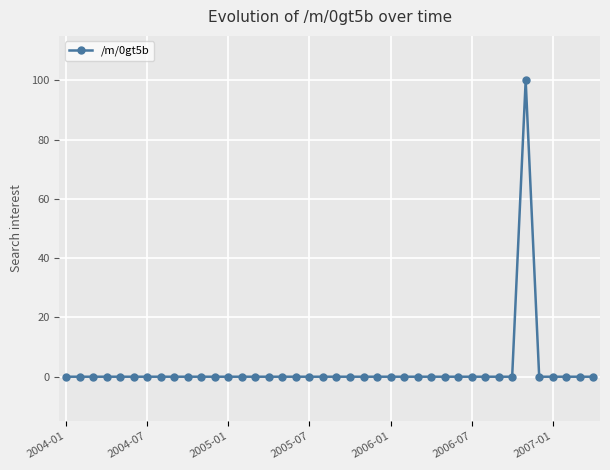

What is the greatest value displayed?

100